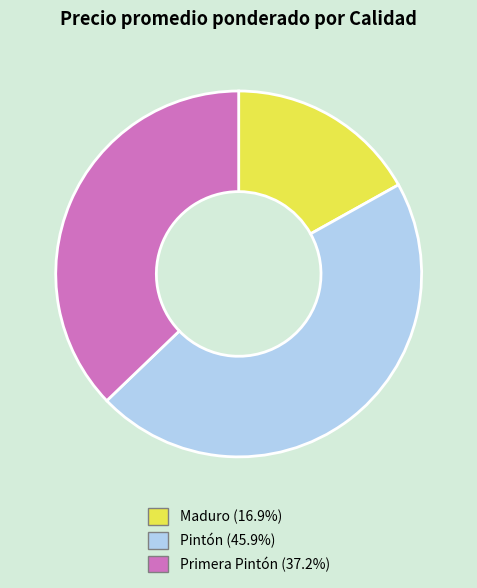

What is the ratio of the value at Primera Pintón (37.2%) to the value at Pintón (45.9%)?

0.8